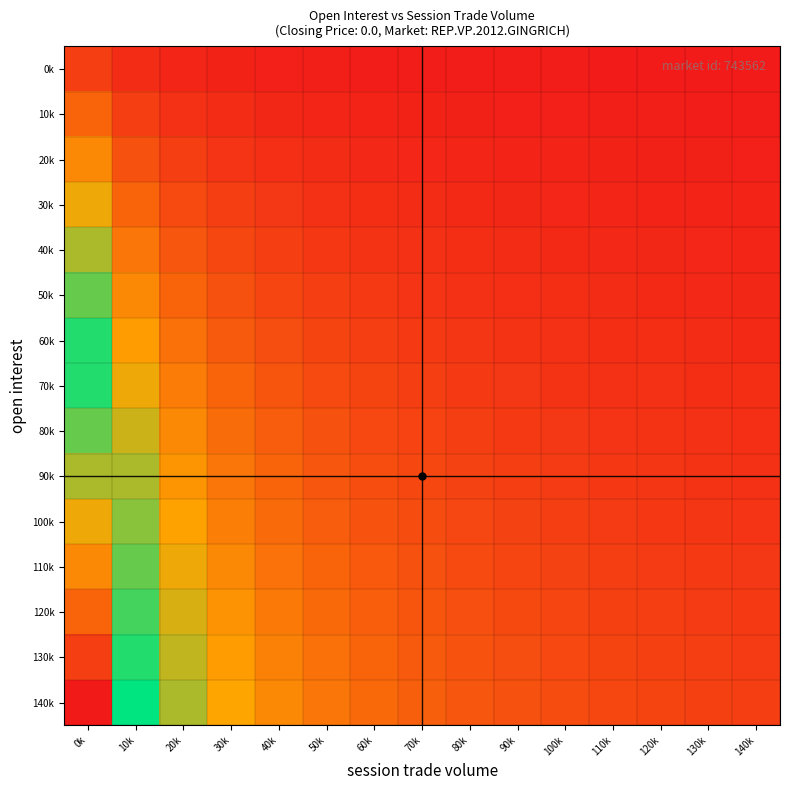

Reading left to right, what are all the values shown in this chart?

0k: 0k=1.0	10k=0.5	20k=0.3	30k=0.2	40k=0.2	50k=0.2	60k=0.1	70k=0.1	80k=0.1	90k=0.1	100k=0.1	110k=0.1	120k=0.1	130k=0.1	140k=0.1
10k: 0k=2.0	10k=1.0	20k=0.7	30k=0.5	40k=0.4	50k=0.3	60k=0.3	70k=0.2	80k=0.2	90k=0.2	100k=0.2	110k=0.2	120k=0.2	130k=0.1	140k=0.1
20k: 0k=3.0	10k=1.5	20k=1.0	30k=0.7	40k=0.6	50k=0.5	60k=0.4	70k=0.4	80k=0.3	90k=0.3	100k=0.3	110k=0.2	120k=0.2	130k=0.2	140k=0.2
30k: 0k=4.0	10k=2.0	20k=1.3	30k=1.0	40k=0.8	50k=0.7	60k=0.6	70k=0.5	80k=0.4	90k=0.4	100k=0.4	110k=0.3	120k=0.3	130k=0.3	140k=0.3
40k: 0k=5.0	10k=2.5	20k=1.7	30k=1.2	40k=1.0	50k=0.8	60k=0.7	70k=0.6	80k=0.6	90k=0.5	100k=0.5	110k=0.4	120k=0.4	130k=0.4	140k=0.3
50k: 0k=6.0	10k=3.0	20k=2.0	30k=1.5	40k=1.2	50k=1.0	60k=0.9	70k=0.7	80k=0.7	90k=0.6	100k=0.5	110k=0.5	120k=0.5	130k=0.4	140k=0.4
60k: 0k=7.0	10k=3.5	20k=2.3	30k=1.7	40k=1.4	50k=1.2	60k=1.0	70k=0.9	80k=0.8	90k=0.7	100k=0.6	110k=0.6	120k=0.5	130k=0.5	140k=0.5
70k: 0k=8.0	10k=4.0	20k=2.7	30k=2.0	40k=1.6	50k=1.3	60k=1.1	70k=1.0	80k=0.9	90k=0.8	100k=0.7	110k=0.7	120k=0.6	130k=0.6	140k=0.5
80k: 0k=9.0	10k=4.5	20k=3.0	30k=2.2	40k=1.8	50k=1.5	60k=1.3	70k=1.1	80k=1.0	90k=0.9	100k=0.8	110k=0.7	120k=0.7	130k=0.6	140k=0.6
90k: 0k=10.0	10k=5.0	20k=3.3	30k=2.5	40k=2.0	50k=1.7	60k=1.4	70k=1.2	80k=1.1	90k=1.0	100k=0.9	110k=0.8	120k=0.8	130k=0.7	140k=0.7
100k: 0k=11.0	10k=5.5	20k=3.7	30k=2.7	40k=2.2	50k=1.8	60k=1.6	70k=1.4	80k=1.2	90k=1.1	100k=1.0	110k=0.9	120k=0.8	130k=0.8	140k=0.7
110k: 0k=12.0	10k=6.0	20k=4.0	30k=3.0	40k=2.4	50k=2.0	60k=1.7	70k=1.5	80k=1.3	90k=1.2	100k=1.1	110k=1.0	120k=0.9	130k=0.9	140k=0.8
120k: 0k=13.0	10k=6.5	20k=4.3	30k=3.2	40k=2.6	50k=2.2	60k=1.9	70k=1.6	80k=1.4	90k=1.3	100k=1.2	110k=1.1	120k=1.0	130k=0.9	140k=0.9
130k: 0k=14.0	10k=7.0	20k=4.7	30k=3.5	40k=2.8	50k=2.3	60k=2.0	70k=1.7	80k=1.6	90k=1.4	100k=1.3	110k=1.2	120k=1.1	130k=1.0	140k=0.9
140k: 0k=15.0	10k=7.5	20k=5.0	30k=3.7	40k=3.0	50k=2.5	60k=2.1	70k=1.9	80k=1.7	90k=1.5	100k=1.4	110k=1.2	120k=1.2	130k=1.1	140k=1.0